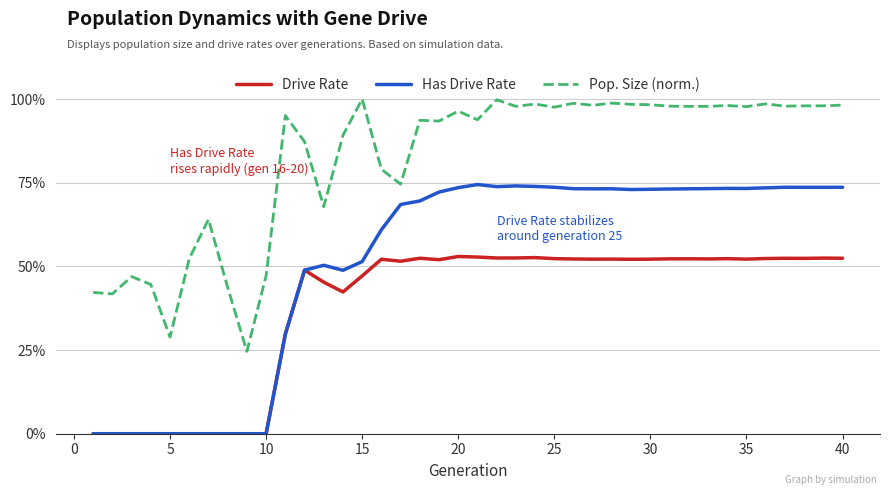

What are all the series names shown in the legend?

Drive Rate, Has Drive Rate, Pop. Size (norm.)